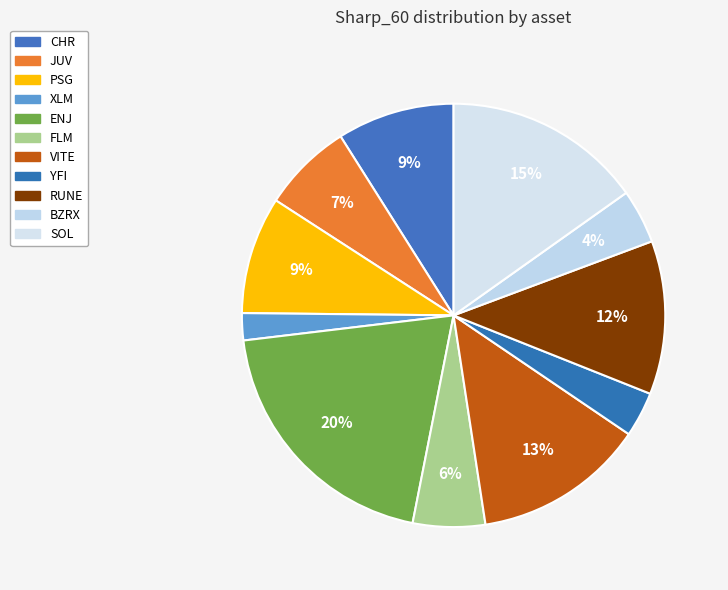

Which category has the smallest portion of the pie?

XLM